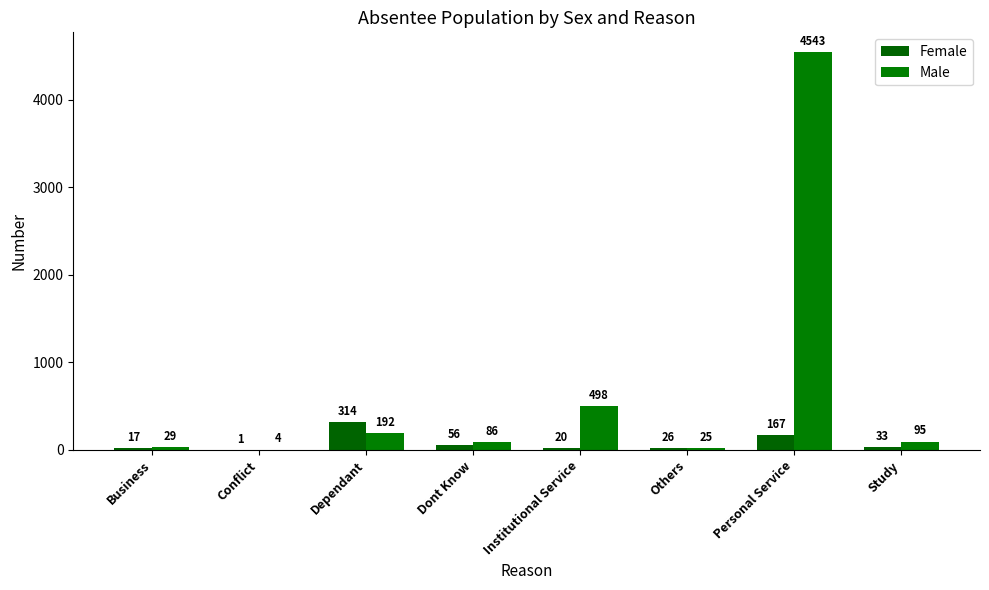

How many groups of bars are there?

8